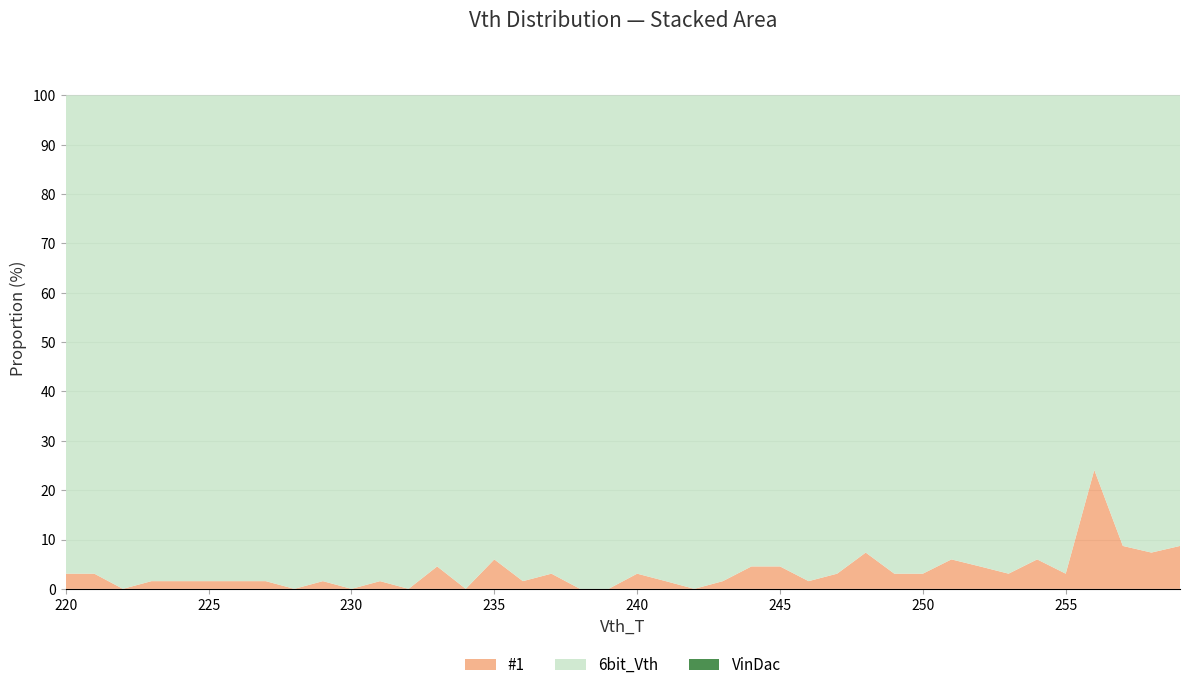

What is the highest value of the #1 series?

24.1